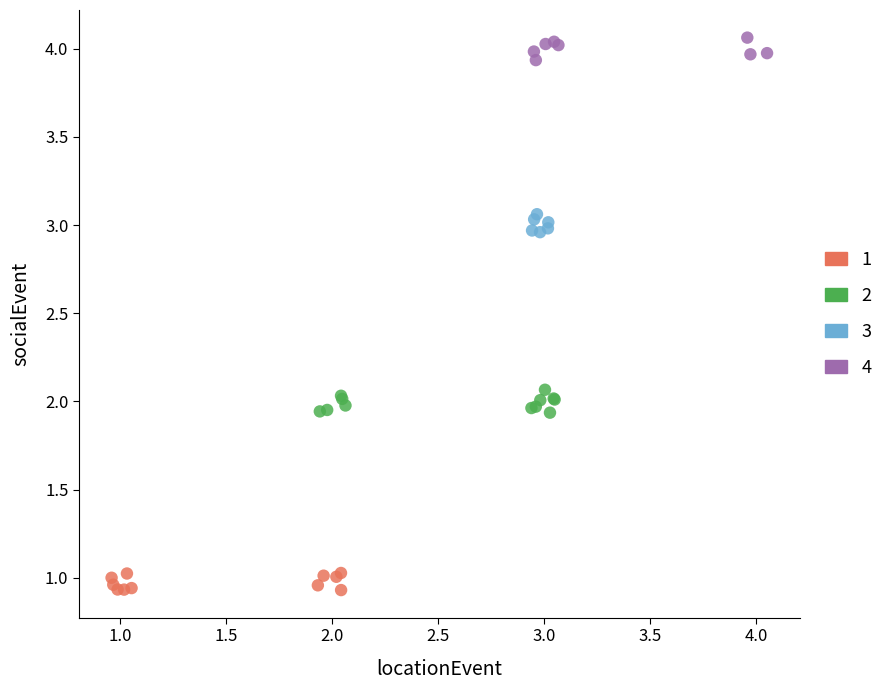

What are all the series names shown in the legend?

1, 2, 3, 4